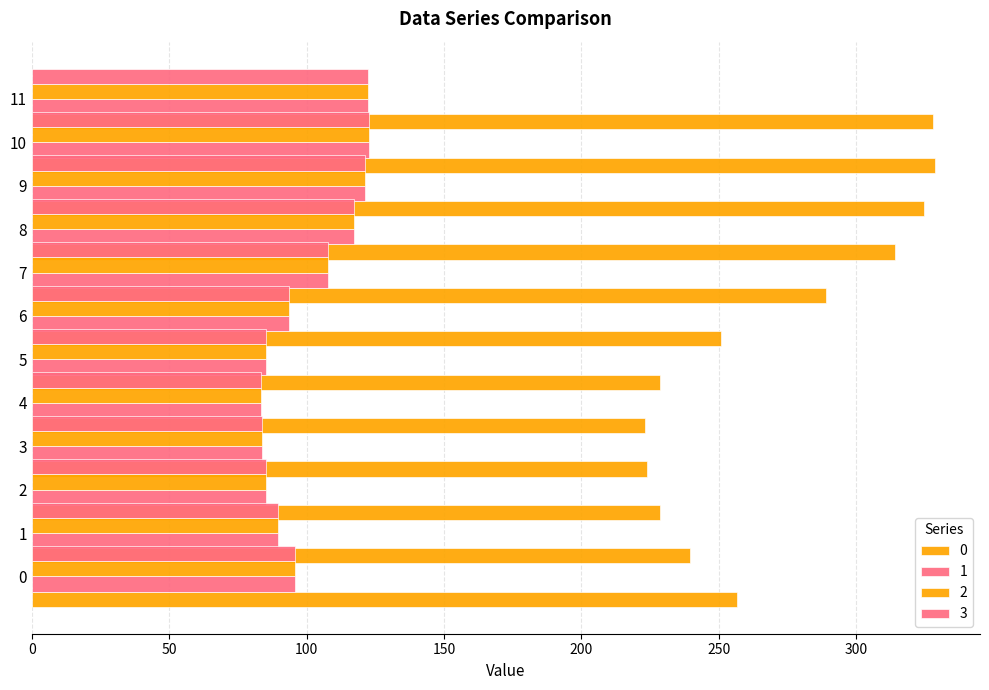

True or false: 2 has a value of 139.3 at 0.

False